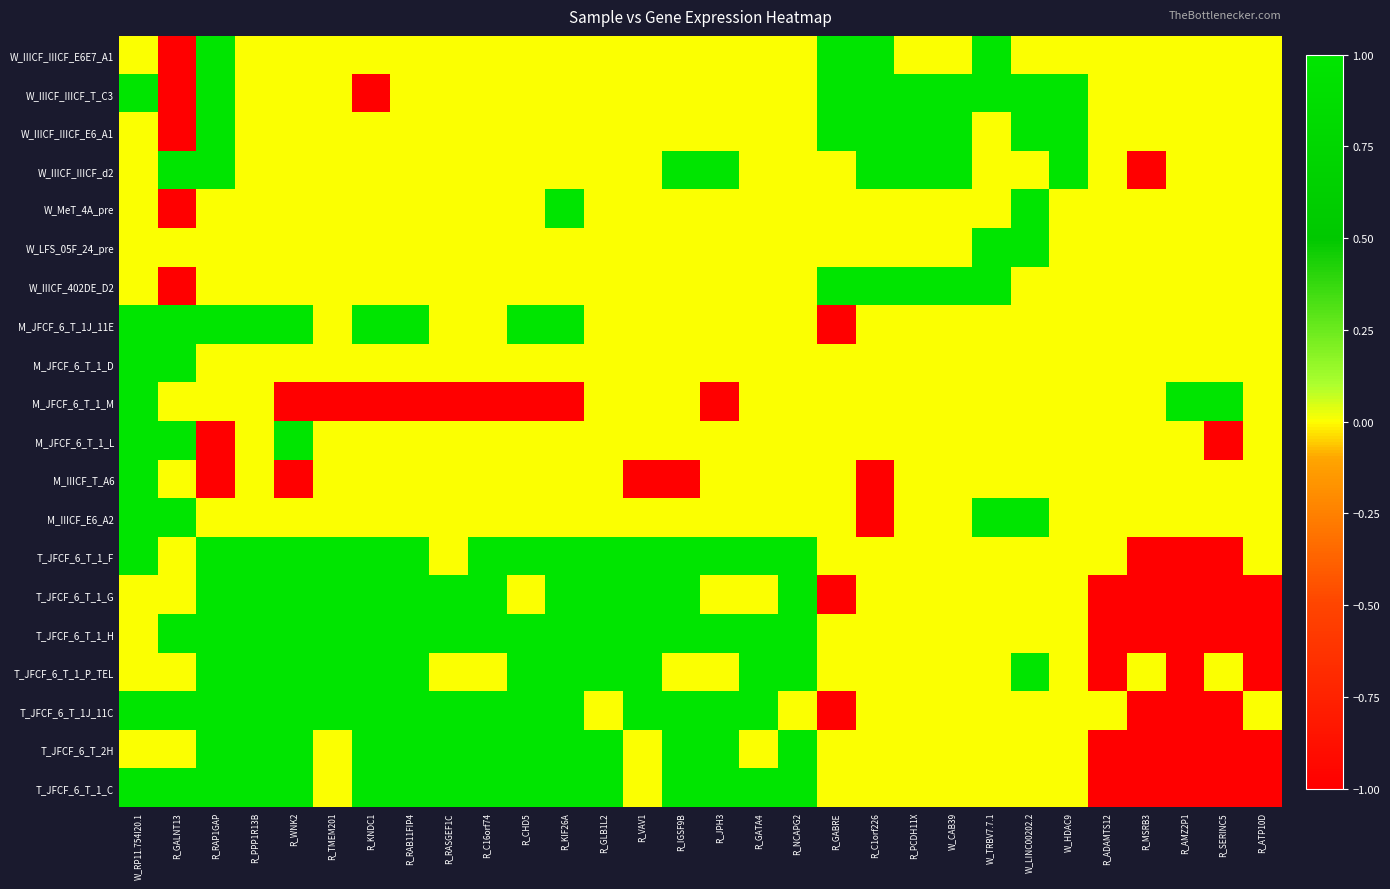

Which label corresponds to the smallest value in the chart?

R_GALNT13